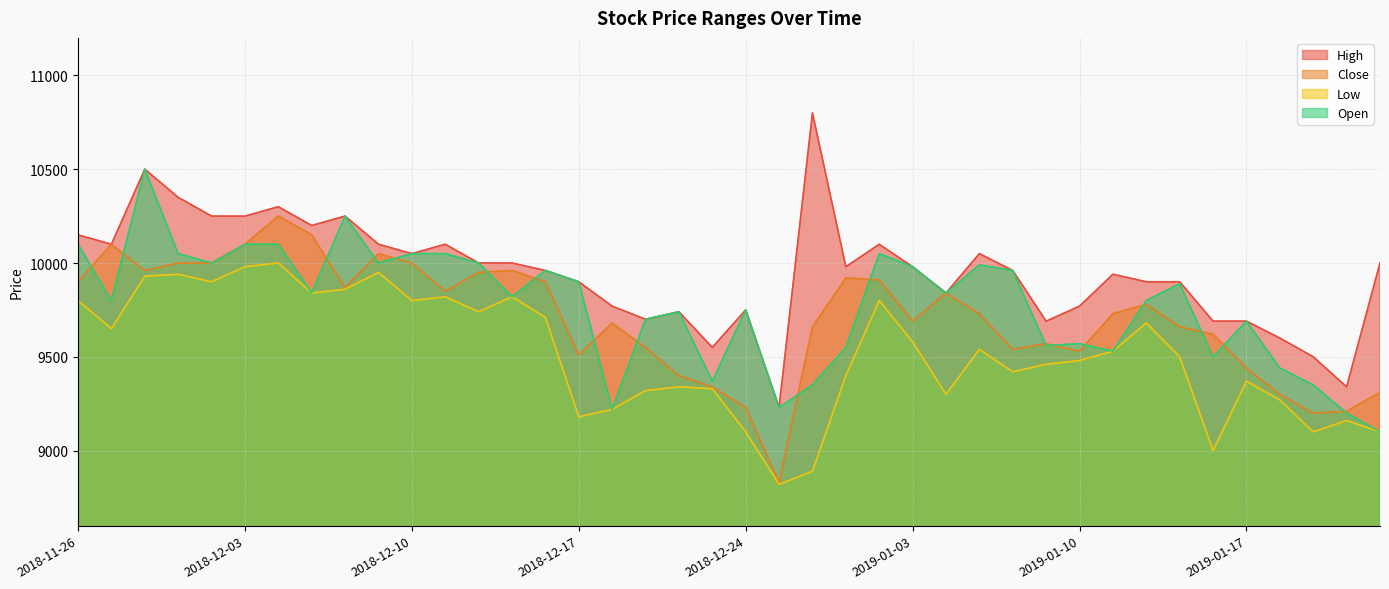

Does the chart display data point markers on the line(s)?

No